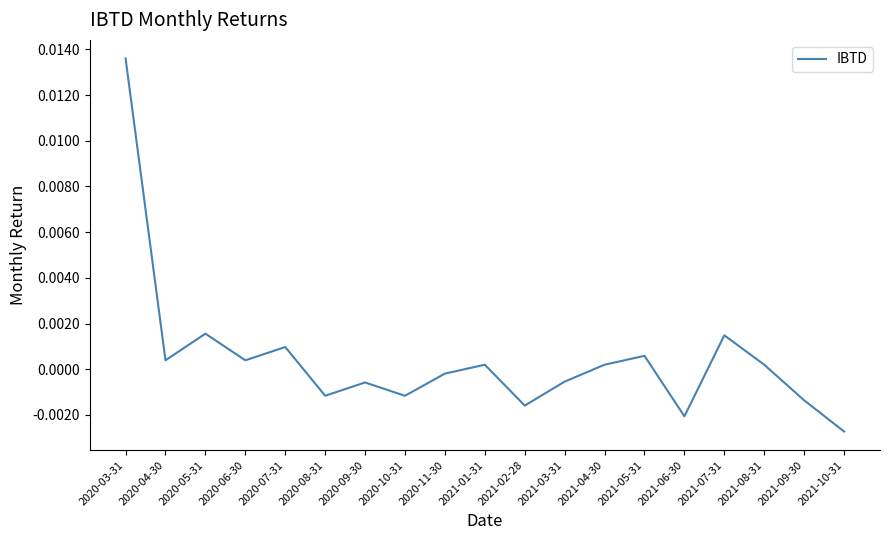

True or false: there are more than 1 points higher than both neighbors.

True